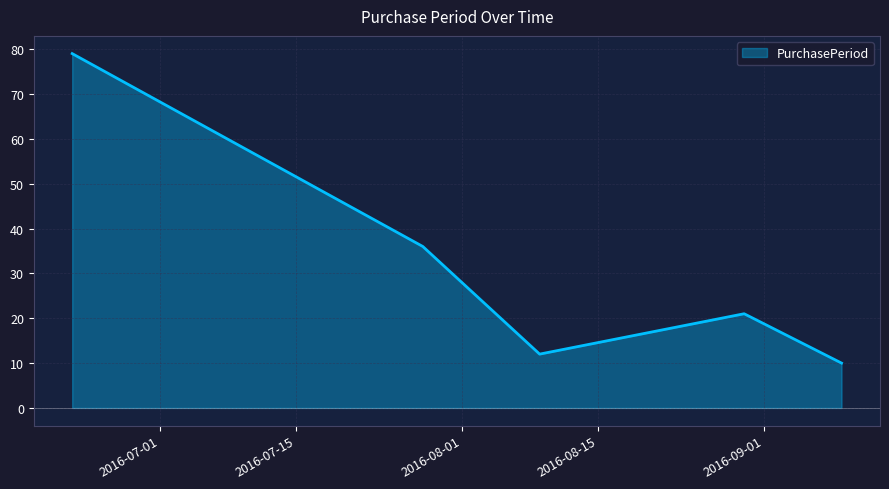

Reading right to left, transcribe all the data shown in this chart.

10	21	12	36	79